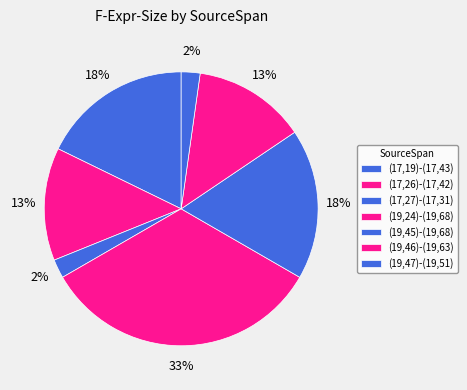

True or false: (19,46)-(19,63) accounts for 13% of the total.

True